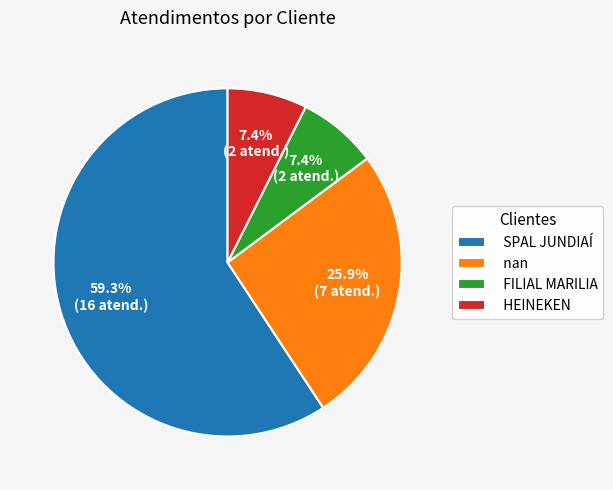

Which category has the biggest portion of the pie?

SPAL JUNDIAÍ